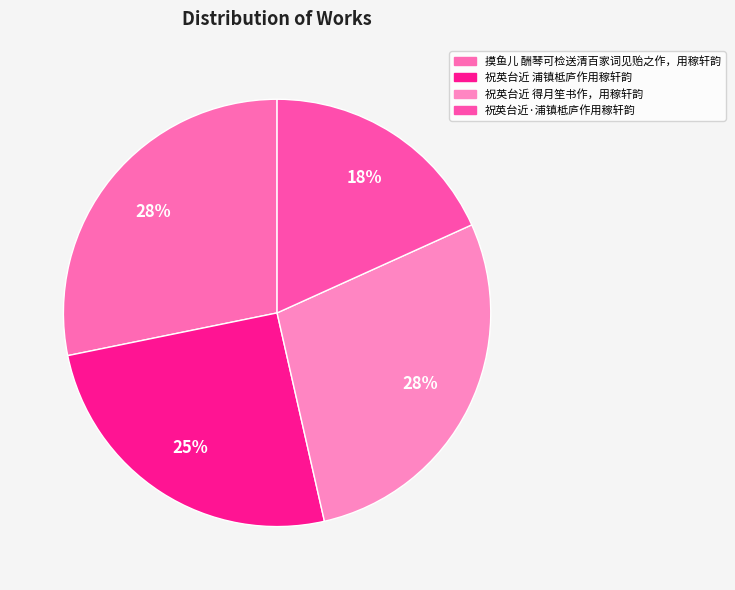

True or false: 摸鱼儿 酬琴可检送清百家词见贻之作，用稼轩韵 accounts for 43% of the total.

False